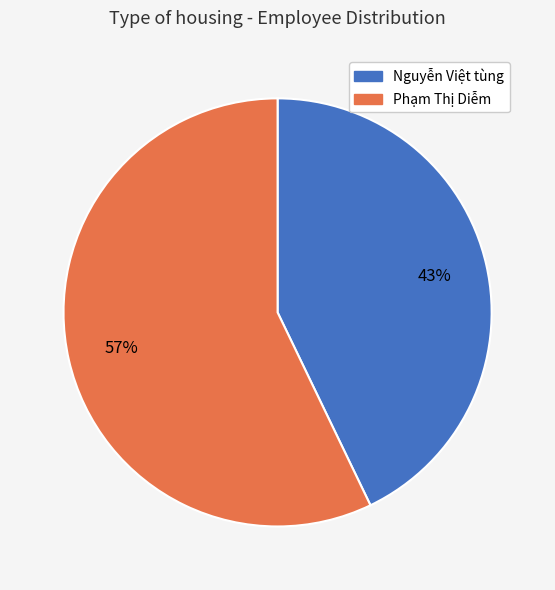

To the nearest percent, what percentage of the pie is Nguyễn Việt tùng?

43%